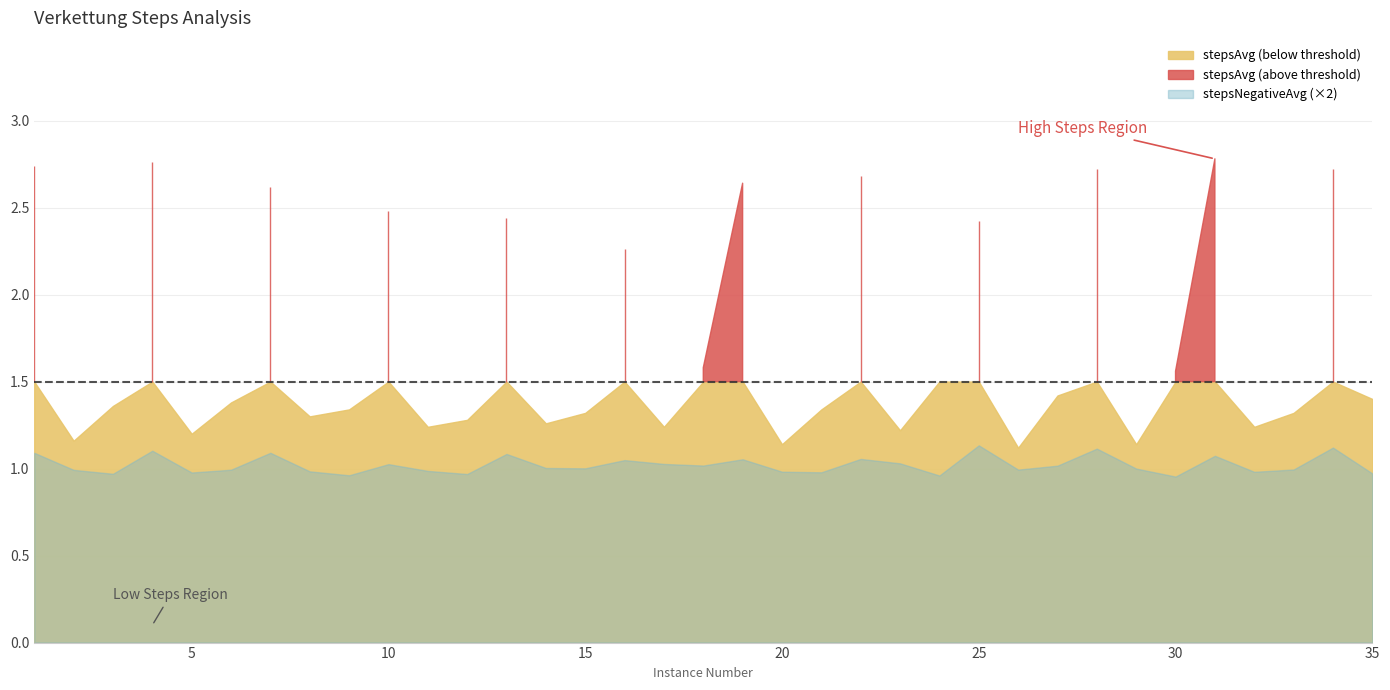

Reading left to right, what are all the values shown in this chart?

stepsAvg: 1=2.7	2=1.2	3=1.4	4=2.8	5=1.2	6=1.4	7=2.6	8=1.3	9=1.3	10=2.5	11=1.2	12=1.3	13=2.4	14=1.3	15=1.3	16=2.3	17=1.2	18=1.6	19=2.6	20=1.1	21=1.3	22=2.7	23=1.2	24=1.5	25=2.4	26=1.1	27=1.4	28=2.7	29=1.1	30=1.6	31=2.8	32=1.2	33=1.3	34=2.7	35=1.4
stepsNegativeAvg: 1=0.5	2=0.5	3=0.5	4=0.6	5=0.5	6=0.5	7=0.5	8=0.5	9=0.5	10=0.5	11=0.5	12=0.5	13=0.5	14=0.5	15=0.5	16=0.5	17=0.5	18=0.5	19=0.5	20=0.5	21=0.5	22=0.5	23=0.5	24=0.5	25=0.6	26=0.5	27=0.5	28=0.6	29=0.5	30=0.5	31=0.5	32=0.5	33=0.5	34=0.6	35=0.5